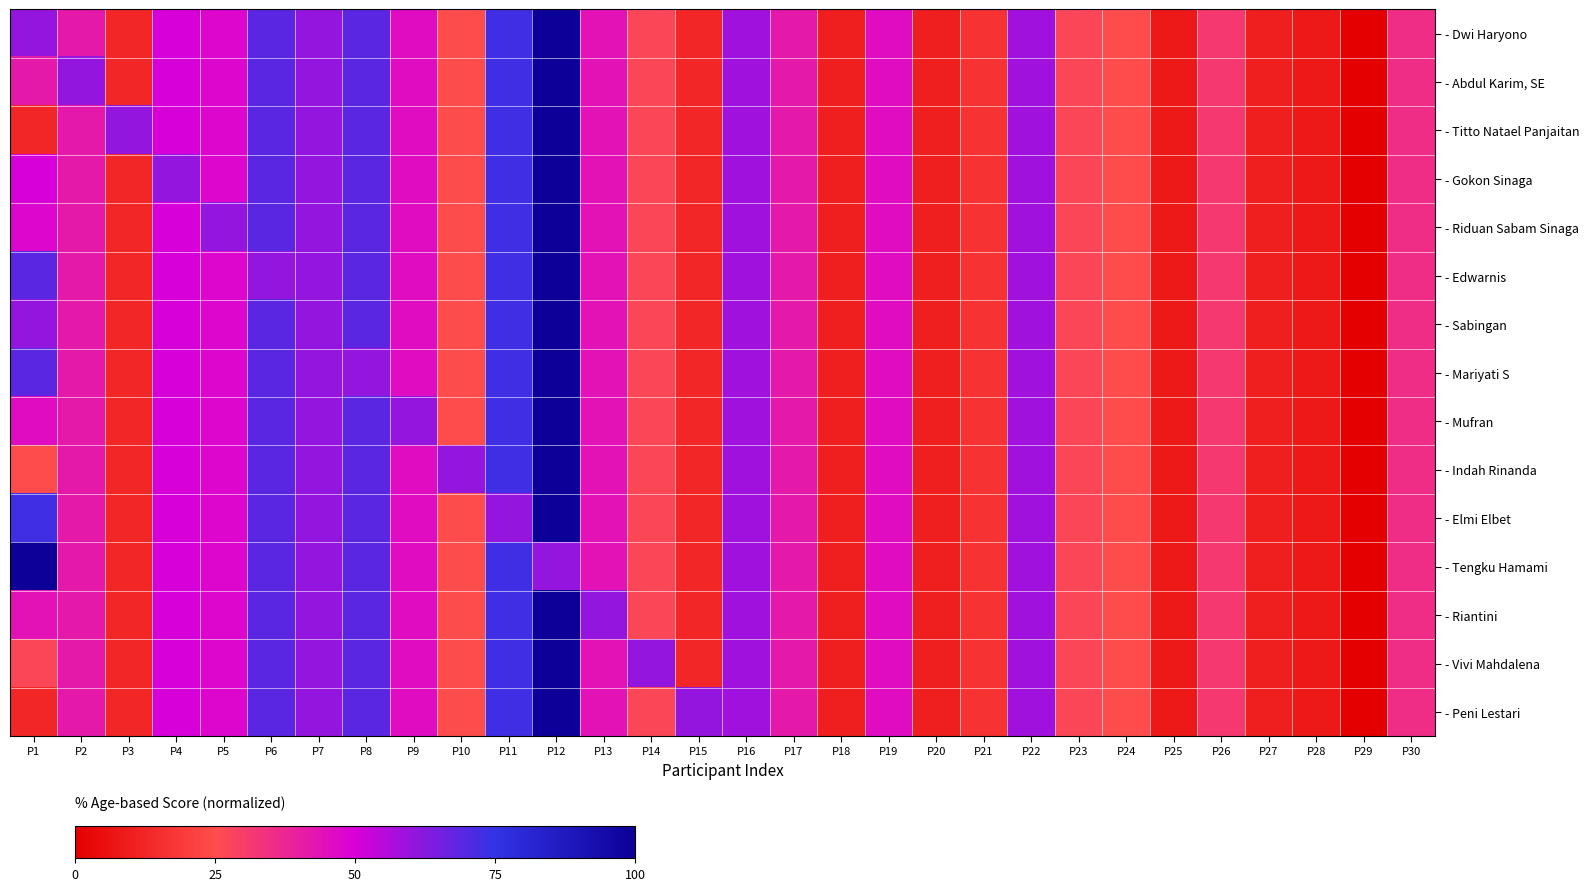

At how many categories does at least one series exceed 82?

2